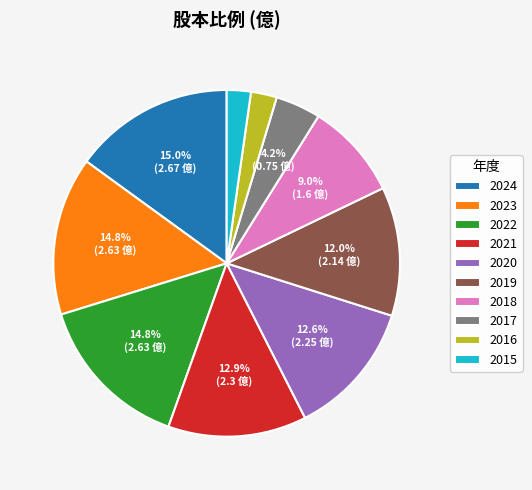

Does any single category account for the majority?

No